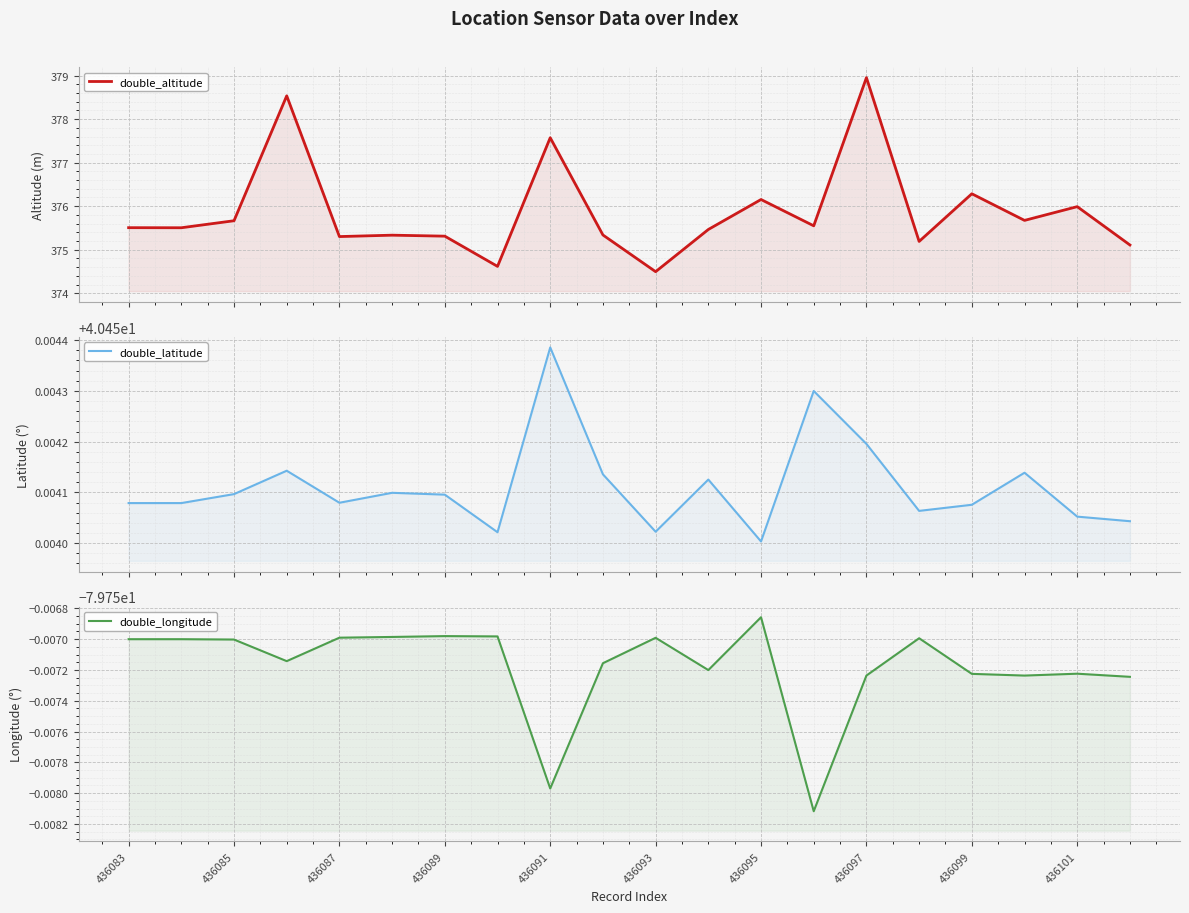

What are all the series names shown in the legend?

double_altitude, double_latitude, double_longitude